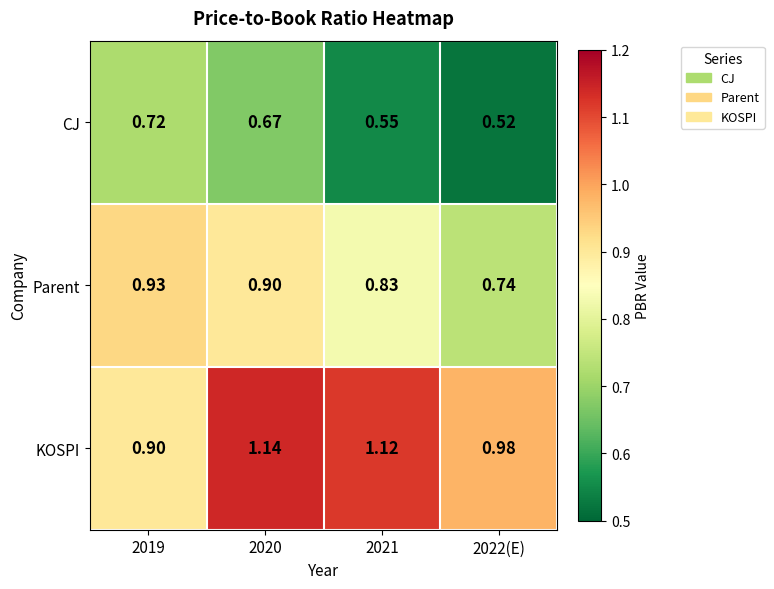

Which series has the widest spread of values?

KOSPI